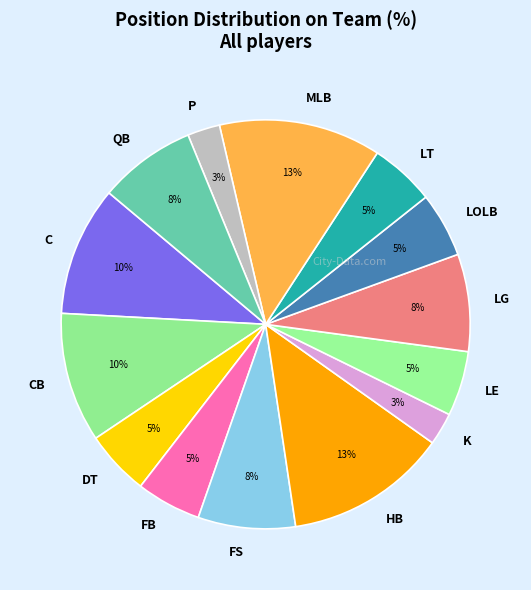

Between LT and LG, which is larger?

LG